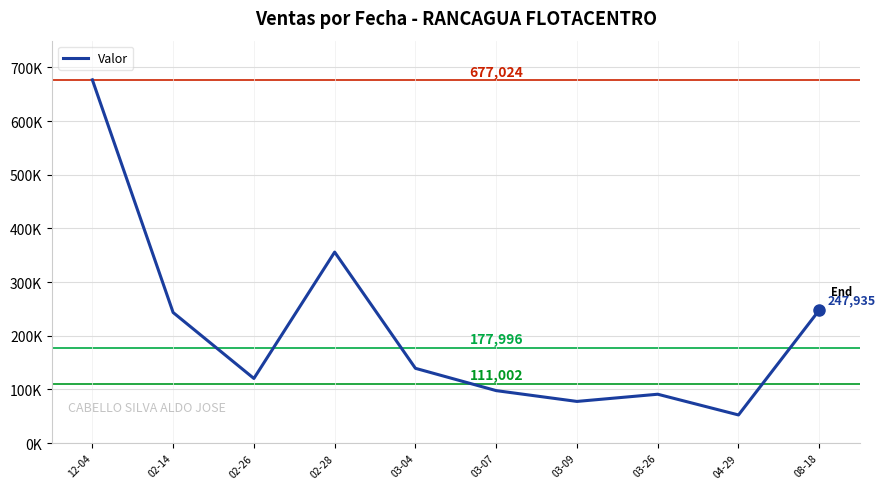

True or false: there are more than 0 points higher than both neighbors.

True